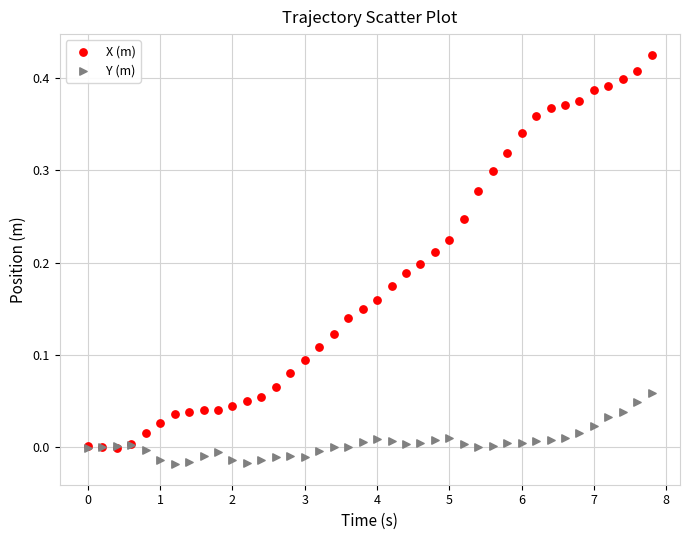

Which series reaches the maximum Y coordinate?

X (m)